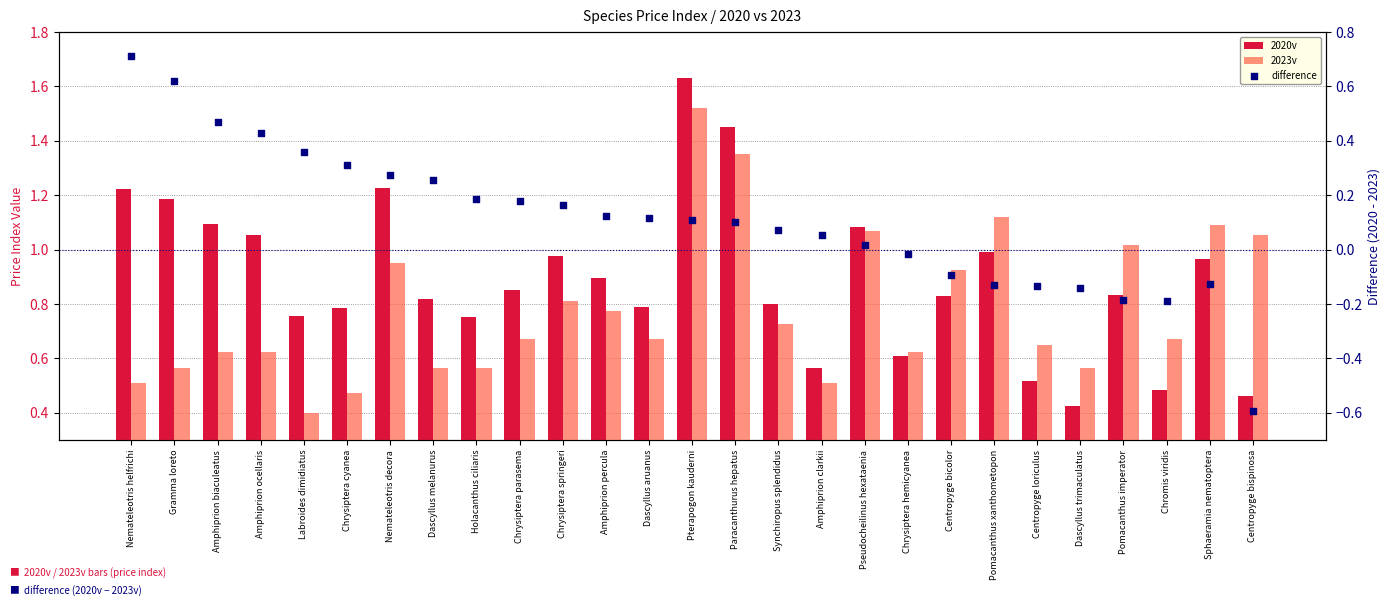

What are all the series names shown in the legend?

2020v, 2023v, difference